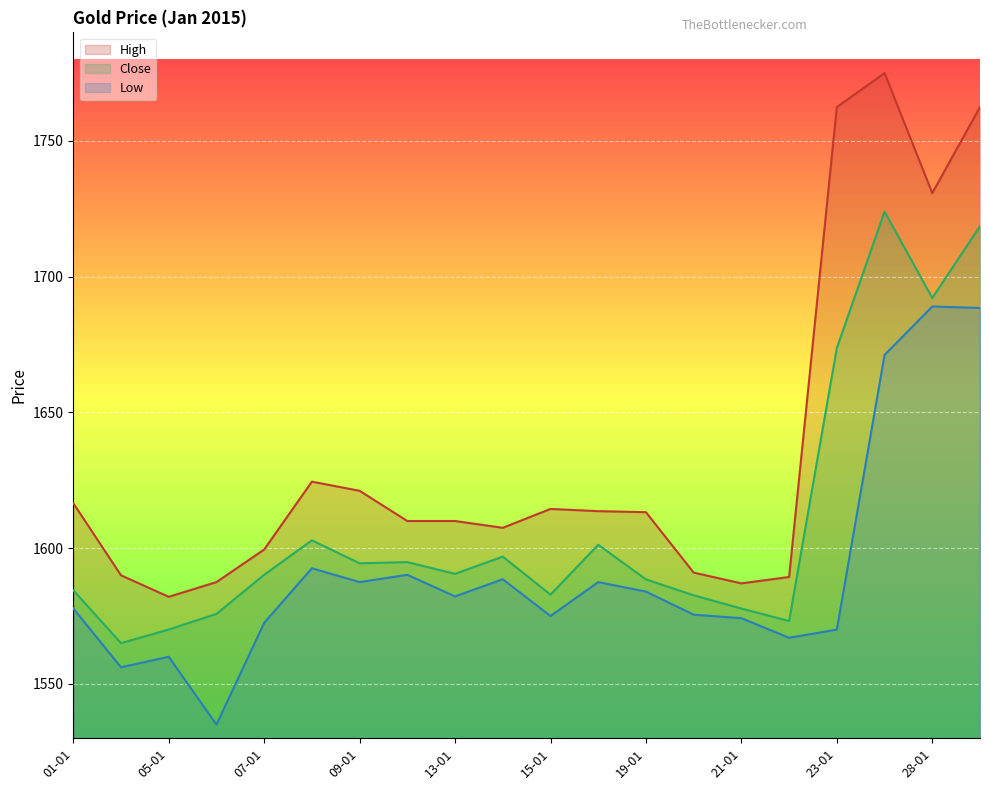

The High series shows 1591.0 at 20-01. True or false?

True